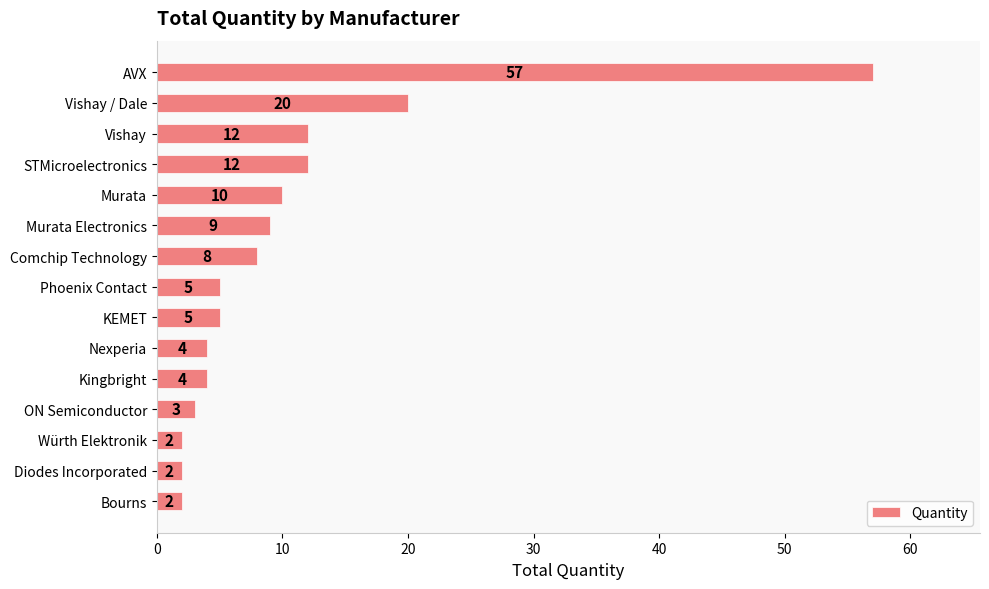

What is the sum of all values?

155